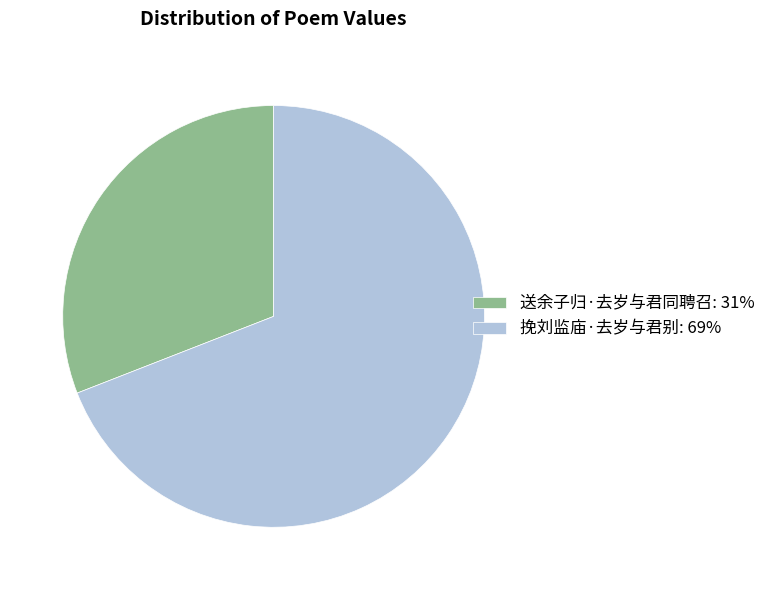

What is the smallest slice in the pie chart?

送余子归·去岁与君同聘召